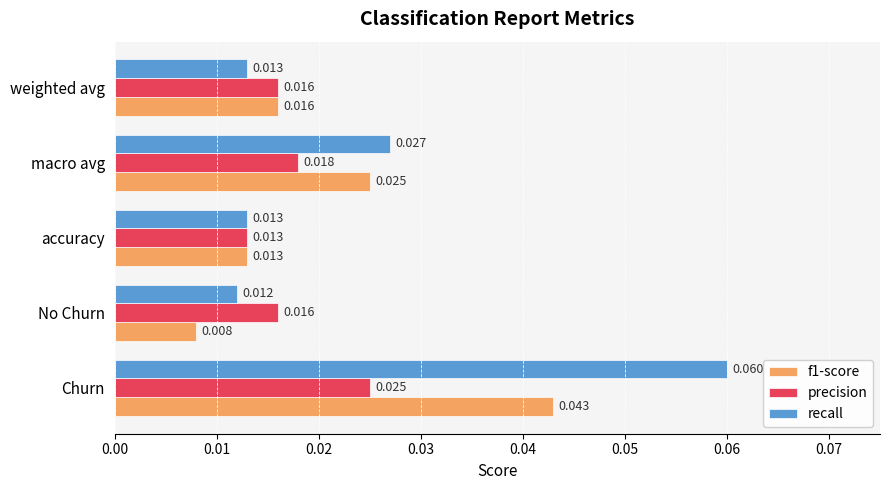

At which category is the sum across all series the highest?

Churn